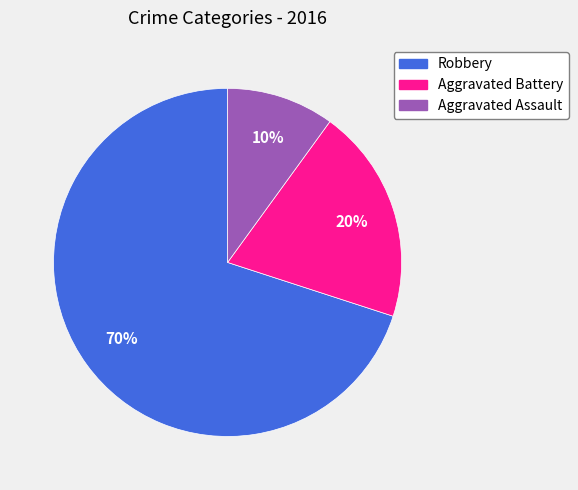

Between Robbery and Aggravated Assault, which is larger?

Robbery